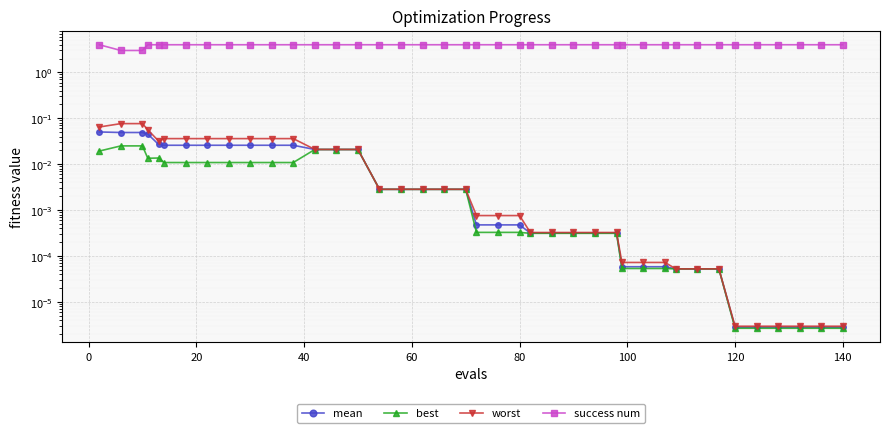

True or false: mean has a value of 0.0 at 10.

False